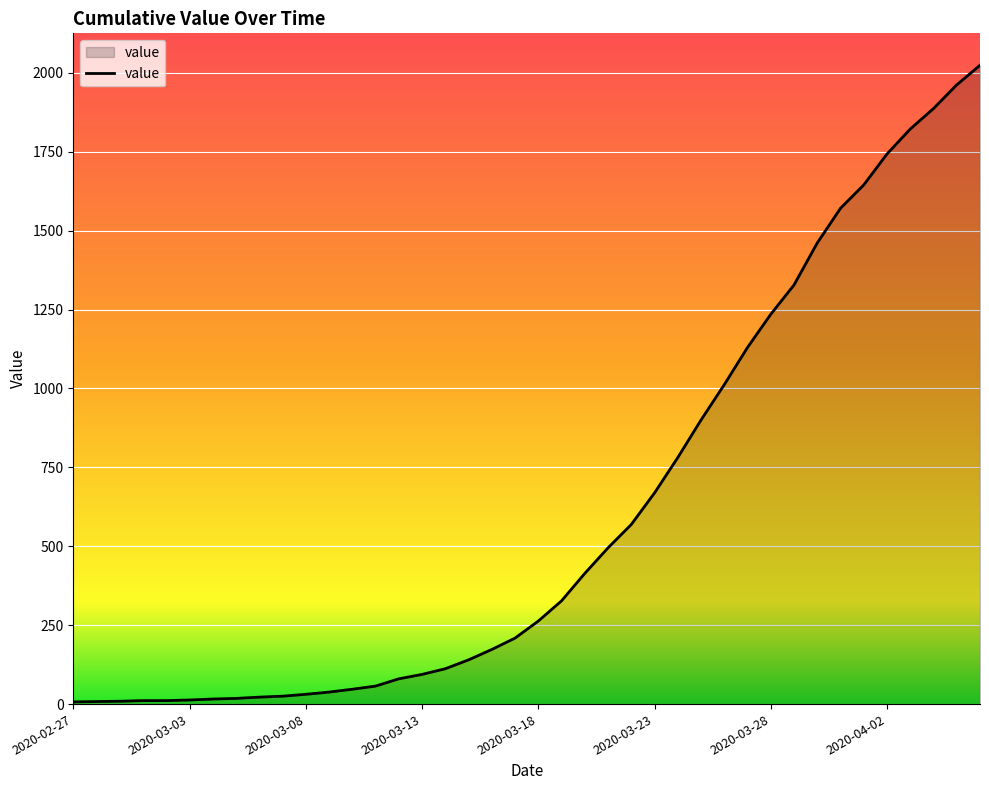

What is the maximum value shown in the chart?

2024